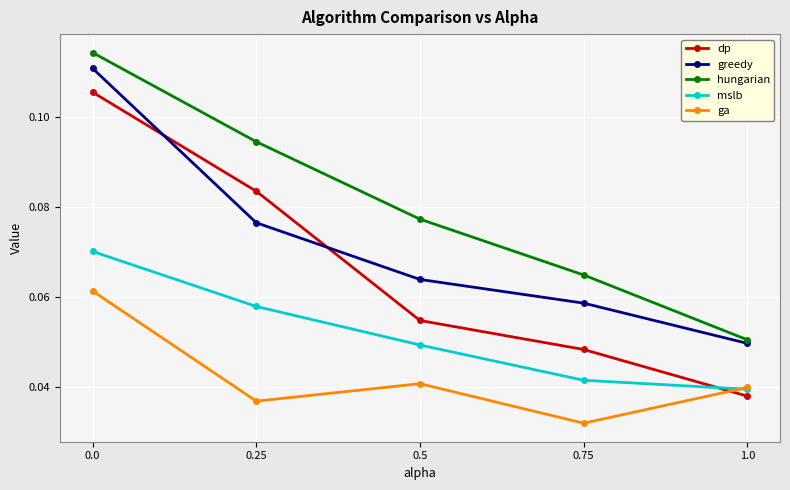

At how many categories does at least one series exceed 0?

5